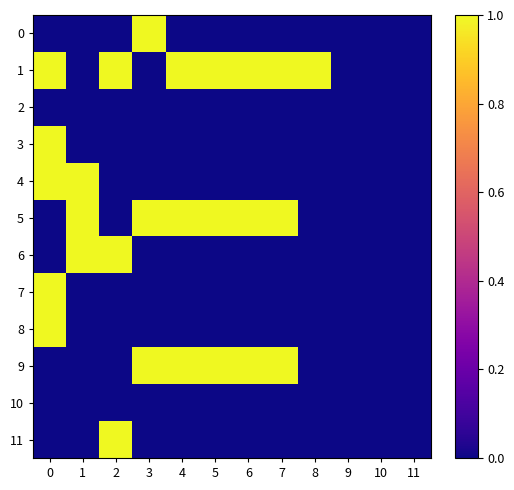

What is the greatest value displayed?

1